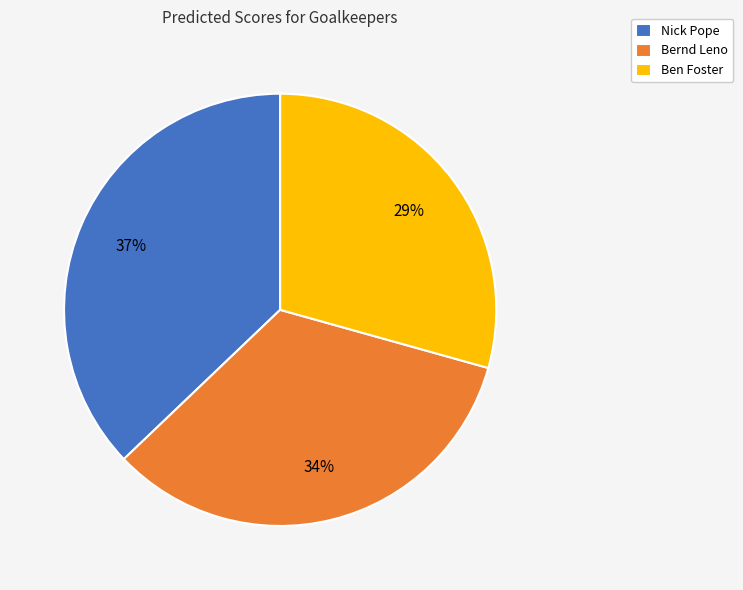

Does any single category account for the majority?

No